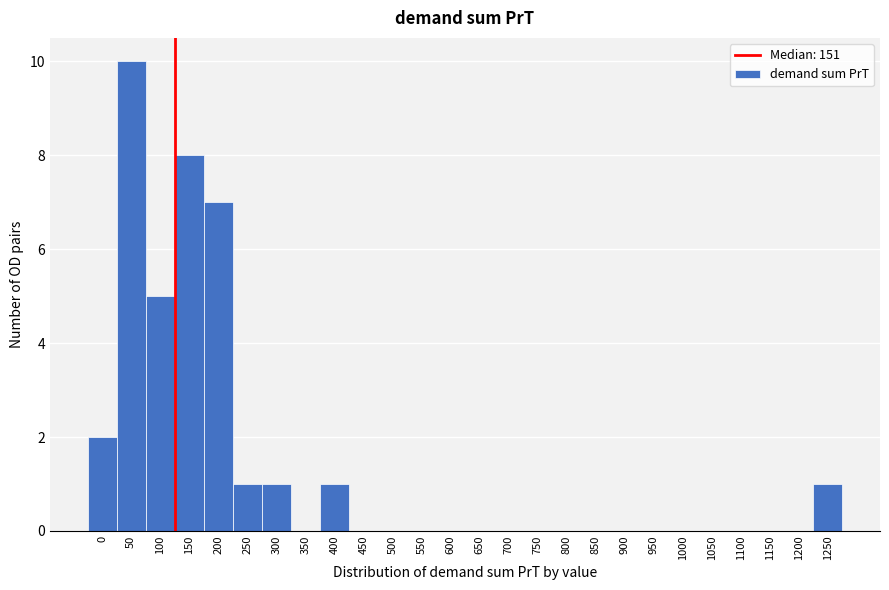

Reading left to right, transcribe all the data shown in this chart.

0=2	50=10	100=5	150=8	200=7	250=1	300=1	350=0	400=1	450=0	500=0	550=0	600=0	650=0	700=0	750=0	800=0	850=0	900=0	950=0	1000=0	1050=0	1100=0	1150=0	1200=0	1250=1